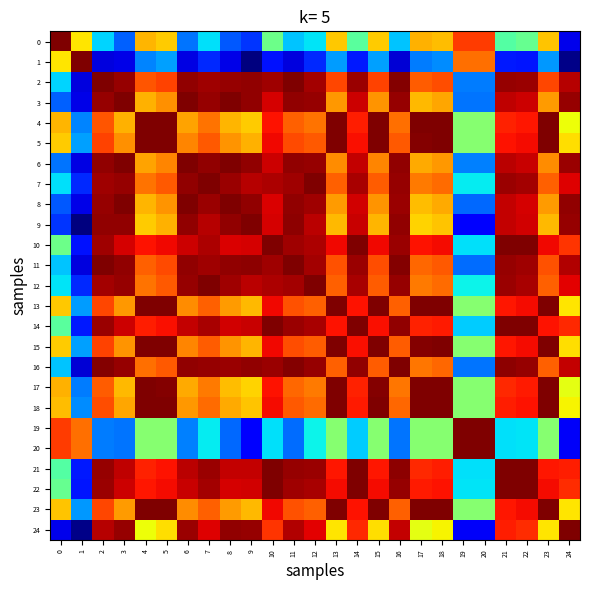

Which series has the largest total across all categories?

22